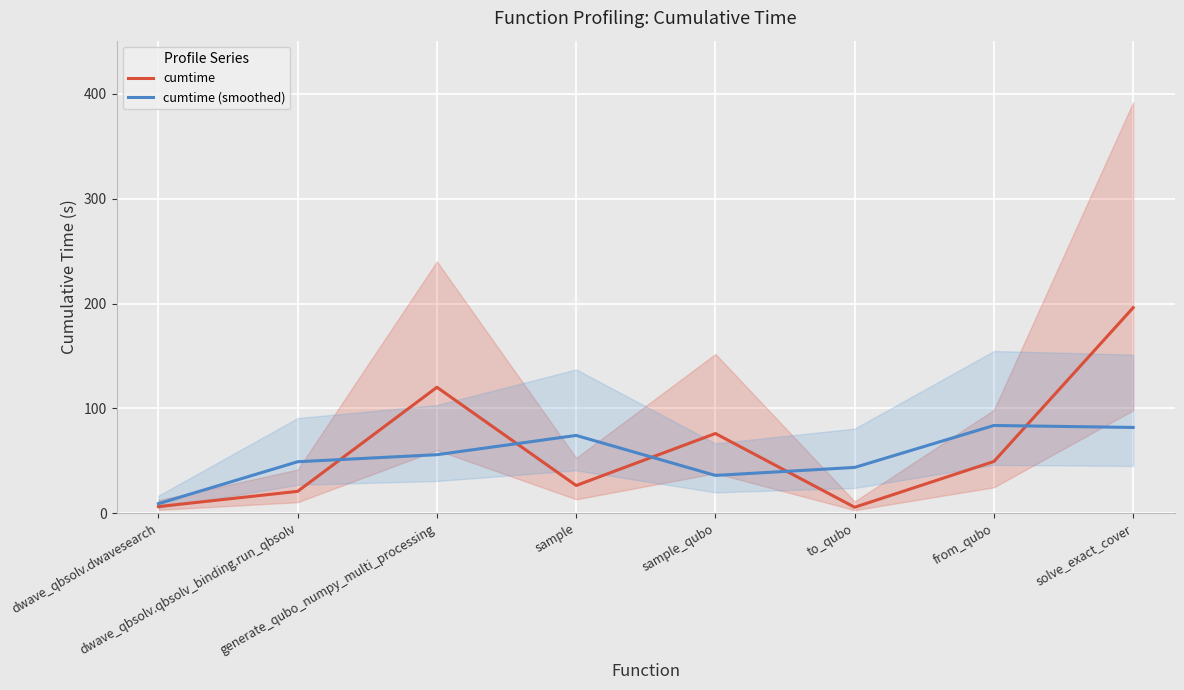

How many values in the cumtime (smoothed) series are below 55?

4